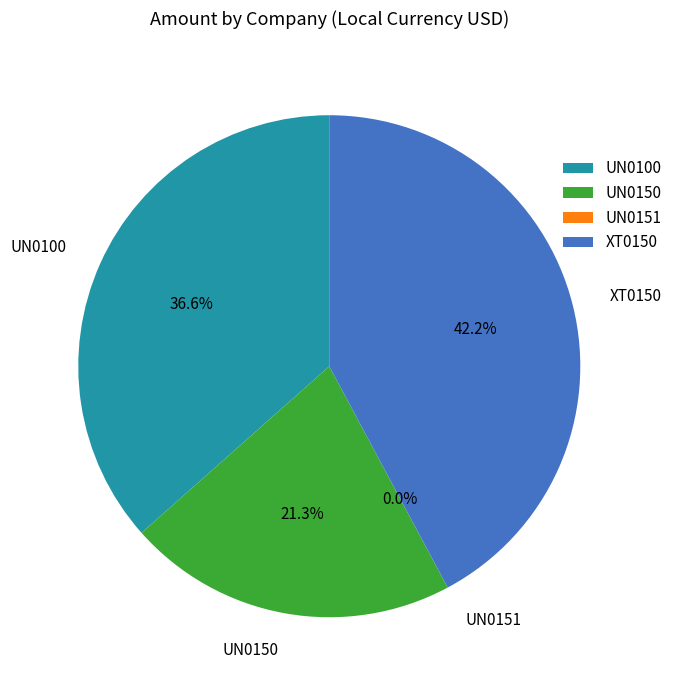

How much of the chart is everything except XT0150?

57.8%